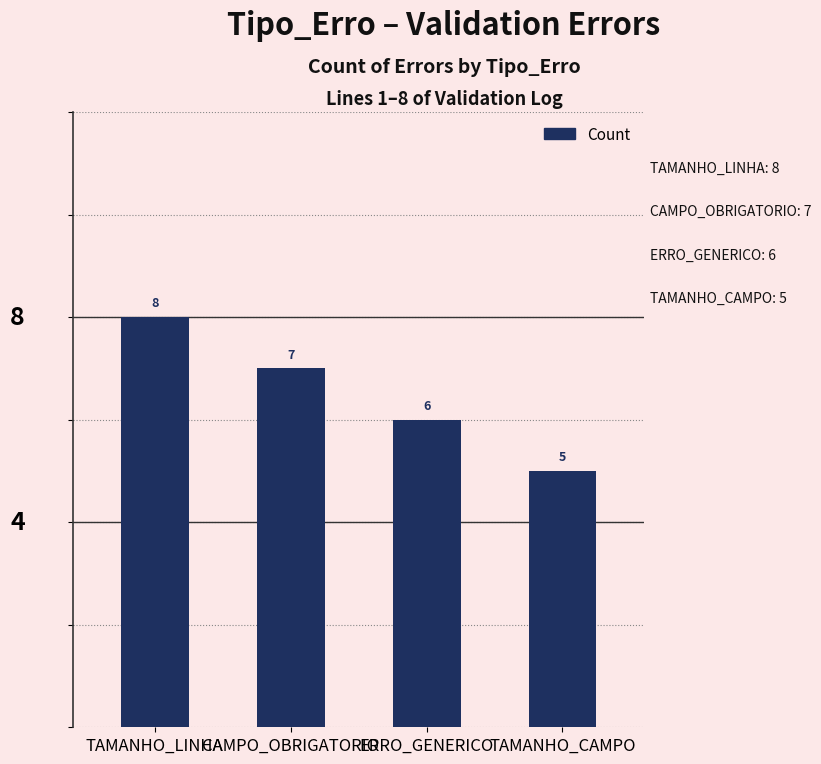

Reading right to left, transcribe all the data shown in this chart.

TAMANHO_CAMPO=5	ERRO_GENERICO=6	CAMPO_OBRIGATORIO=7	TAMANHO_LINHA=8